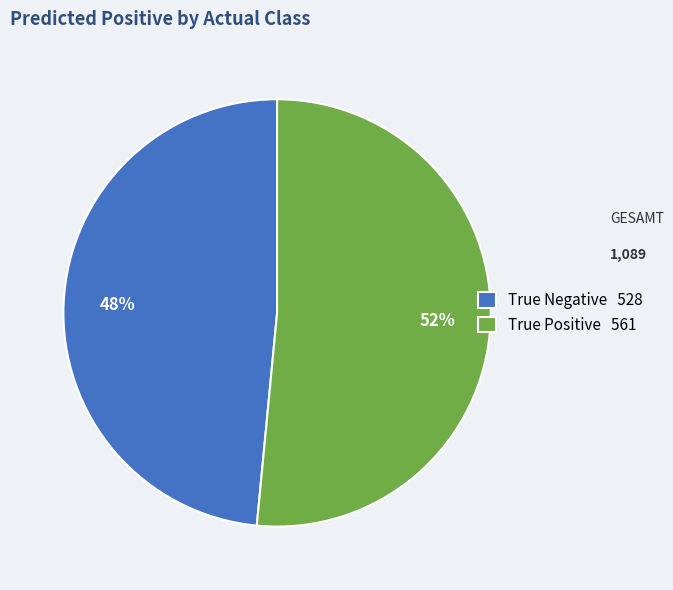

To the nearest percent, what percentage of the pie is True Positive?

52%